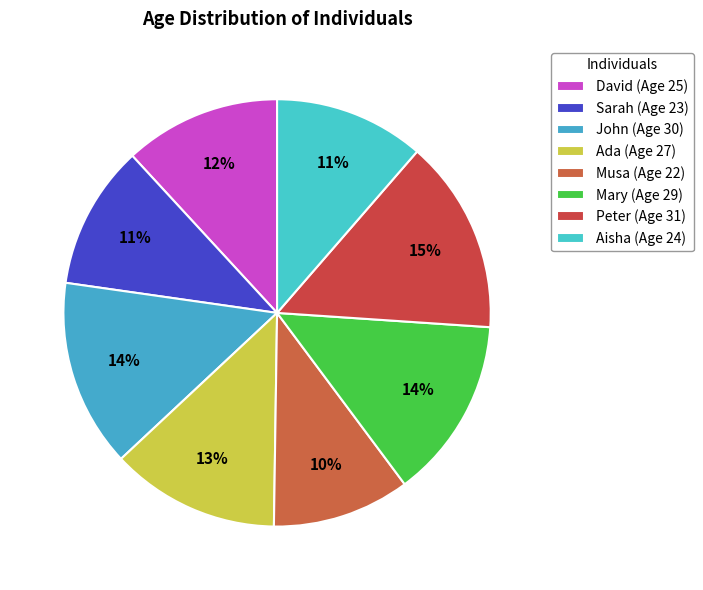

How many segments does this pie chart have?

8